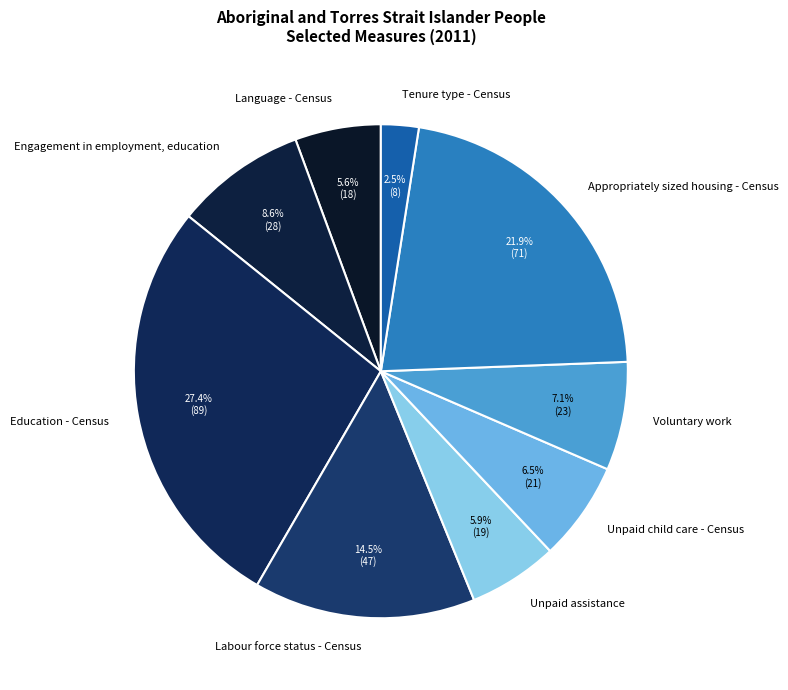

True or false: Engagement in employment, education accounts for 9% of the total.

True